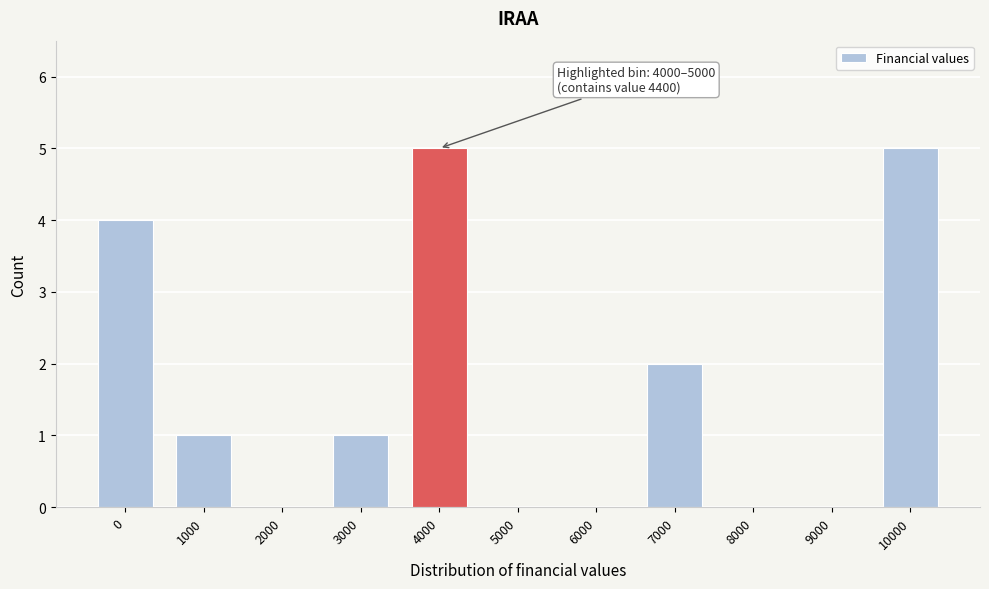

What is the sum of the values at 4000 and 8000?

5